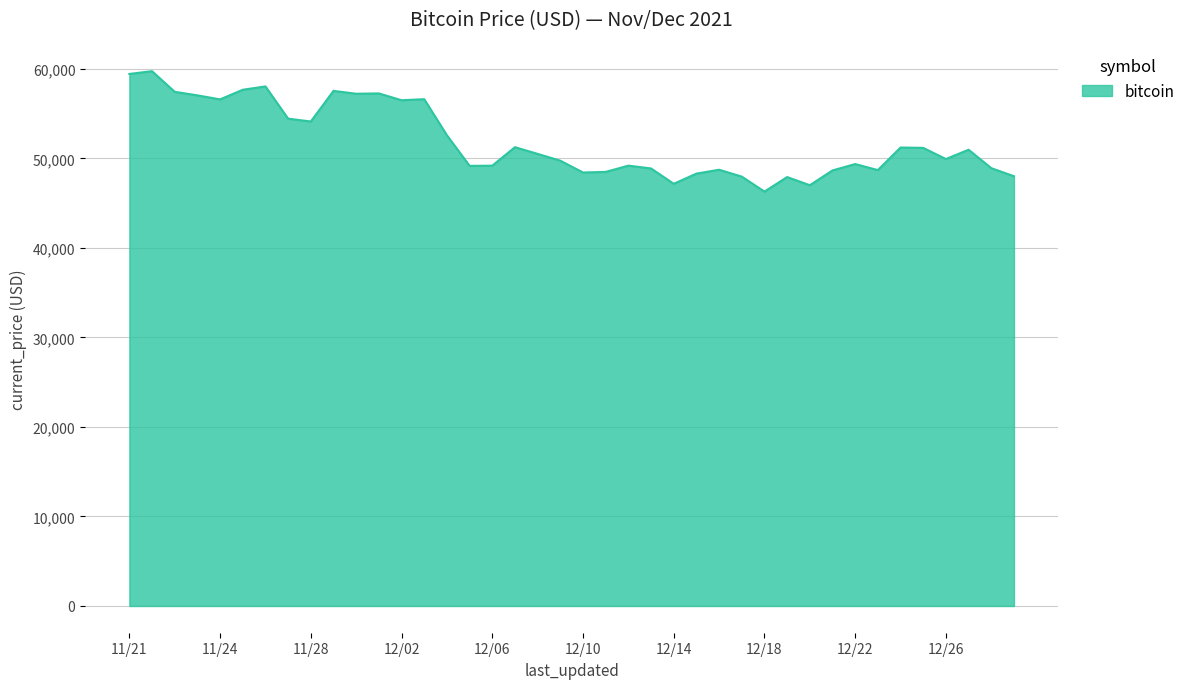

What is the average value?

51940